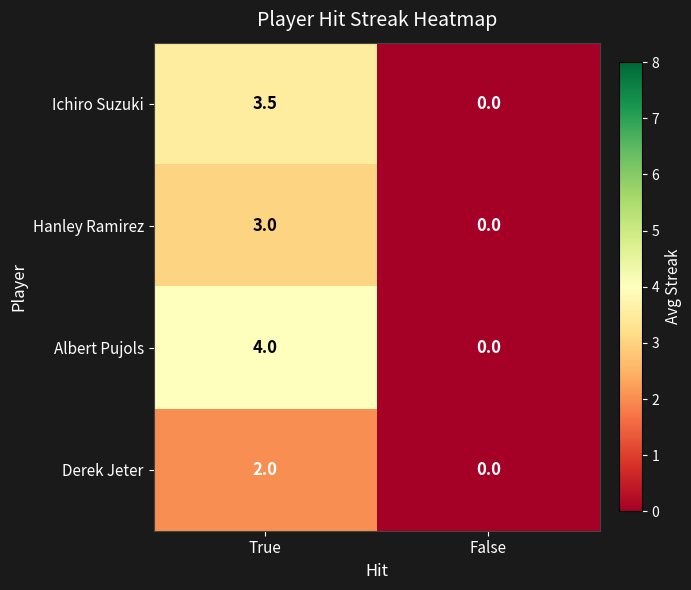

List the series in order of their overall mean, lowest first.

Derek Jeter, Hanley Ramirez, Ichiro Suzuki, Albert Pujols